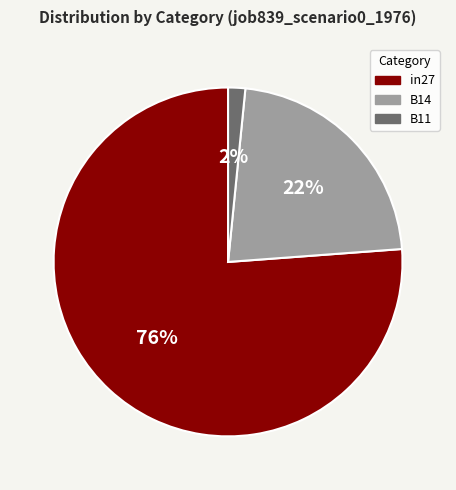

To the nearest percent, what is the difference between the in27 and B14 slice percentages?

54%